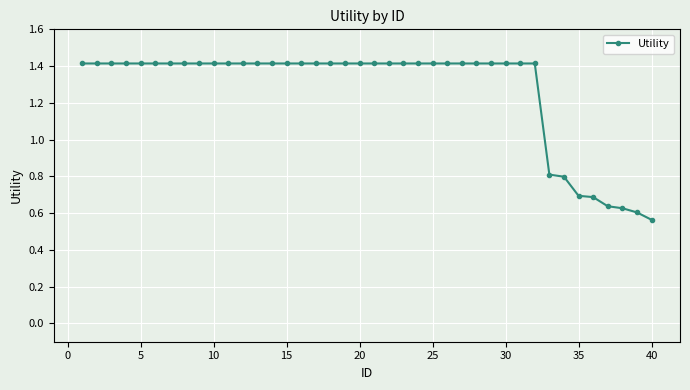

What is the maximum value shown in the chart?

1.4